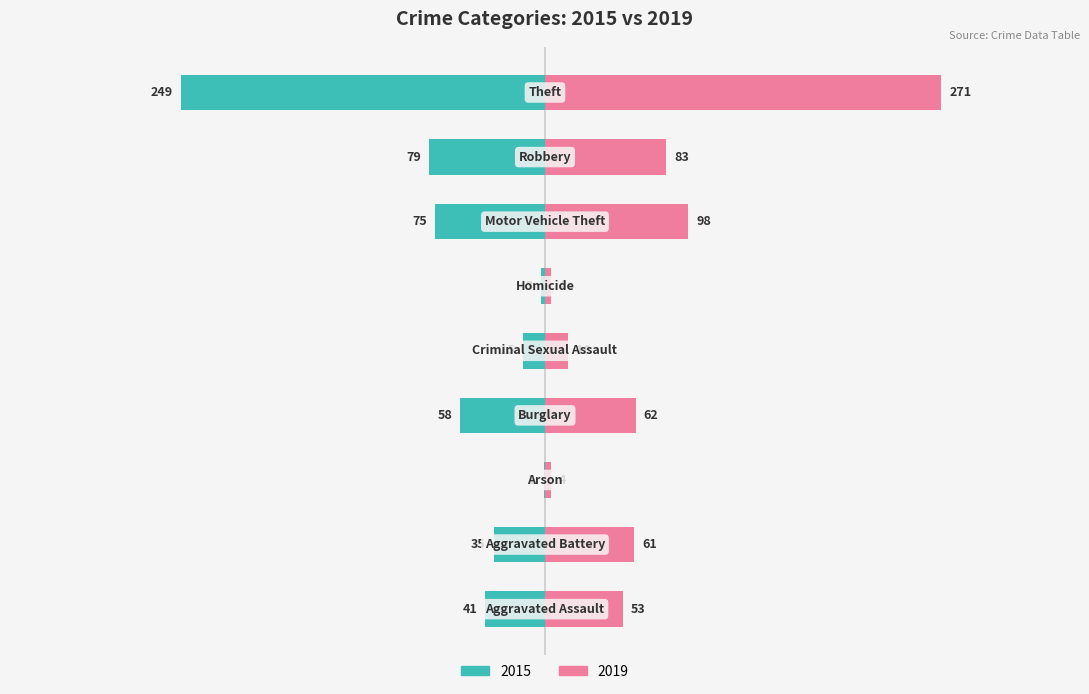

What is the difference between the maximum and minimum values in the 2019 series?

267